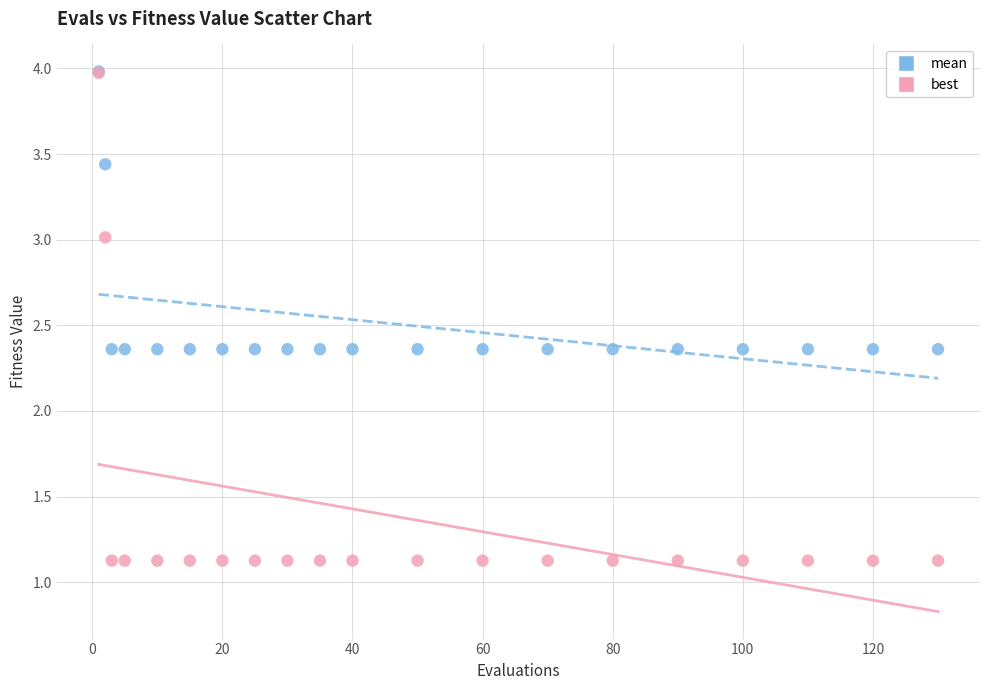

Which series contains the lowest Y value?

best